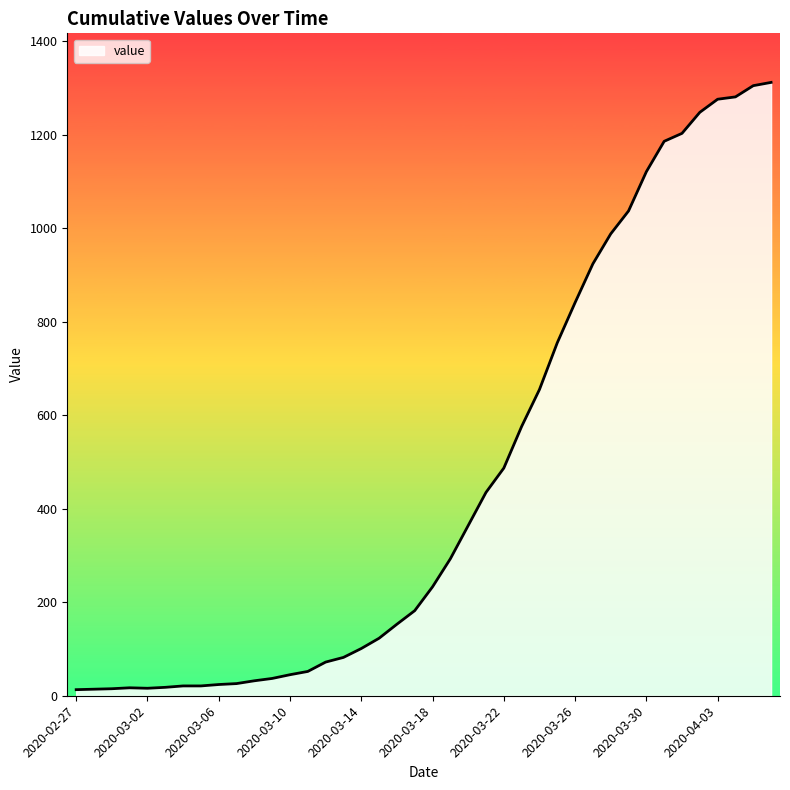

What is the greatest value displayed?

1312